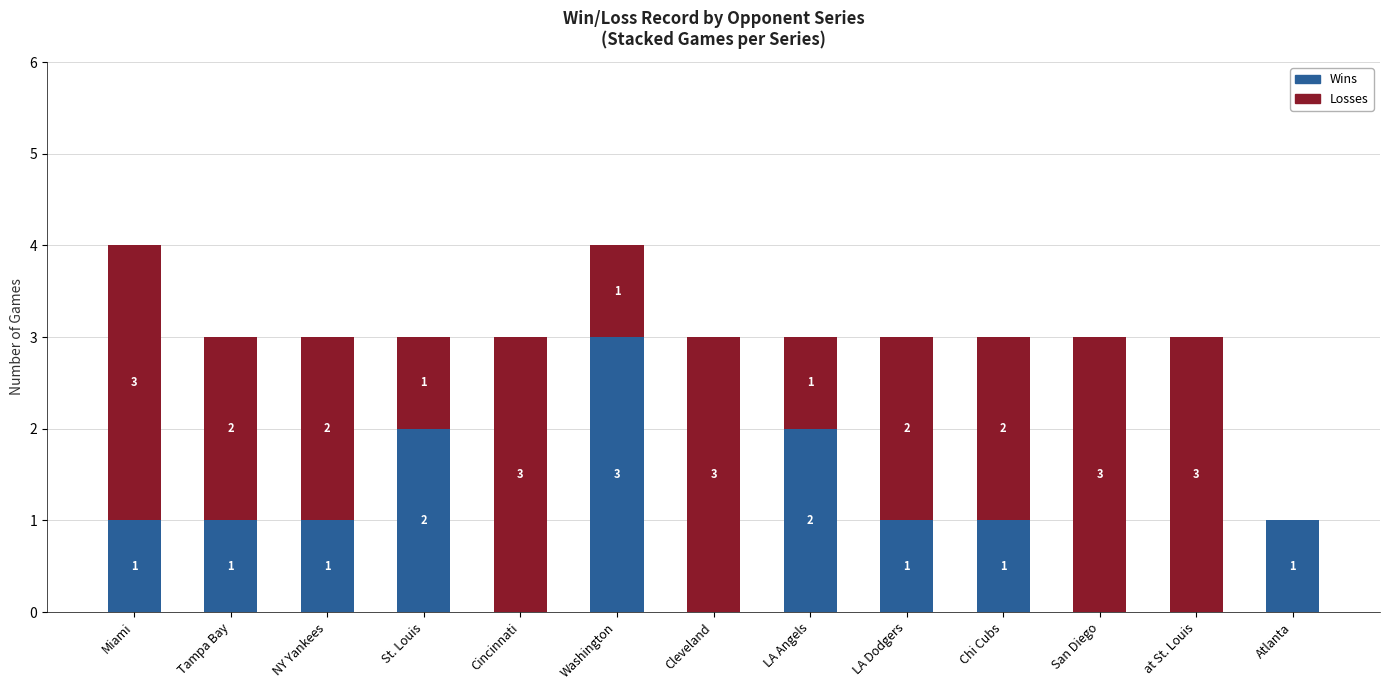

What is the sum of the Wins values at St. Louis and NY Yankees?

3